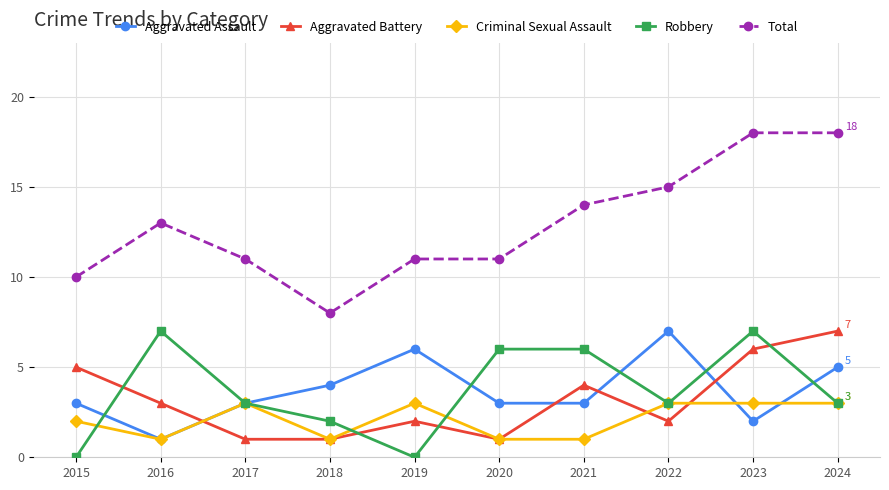

True or false: Aggravated Assault and Total cross at least once.

False